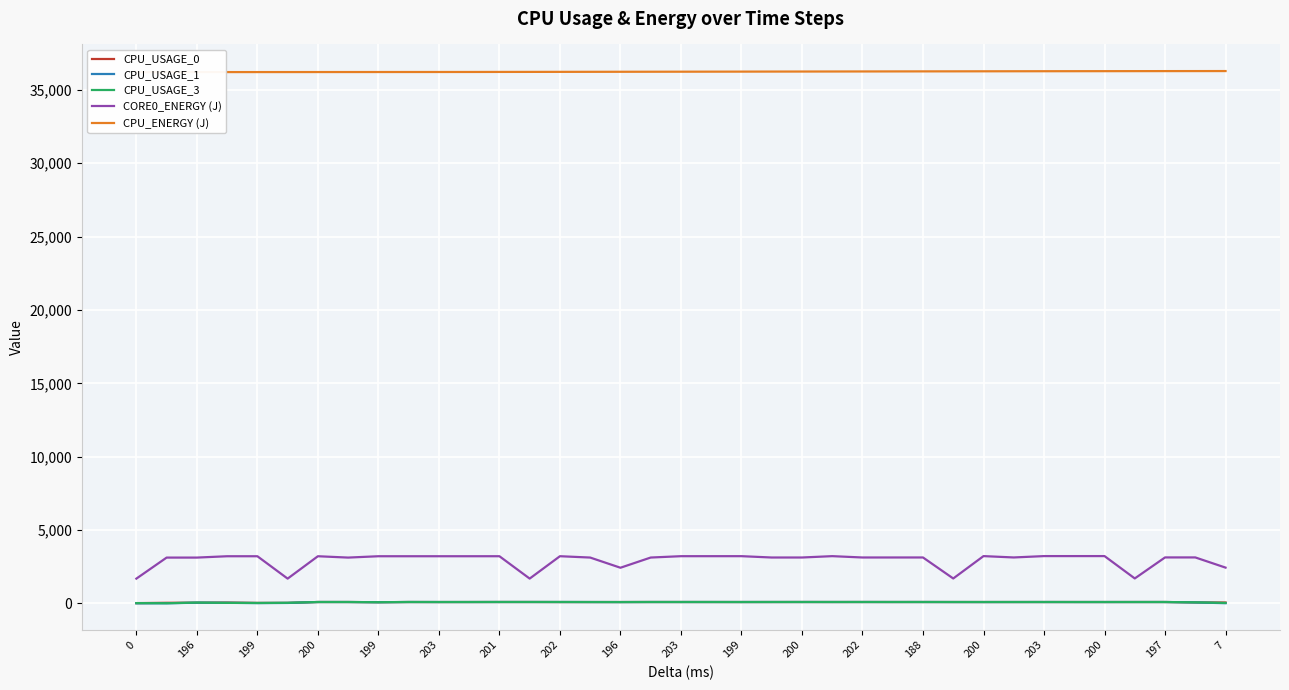

True or false: CPU_ENERGY (J) and CORE0_ENERGY (J) intersect in this chart.

False